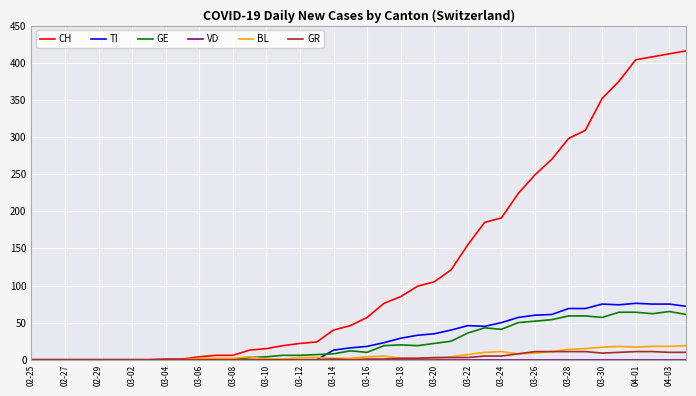

Which series has the largest total across all categories?

CH